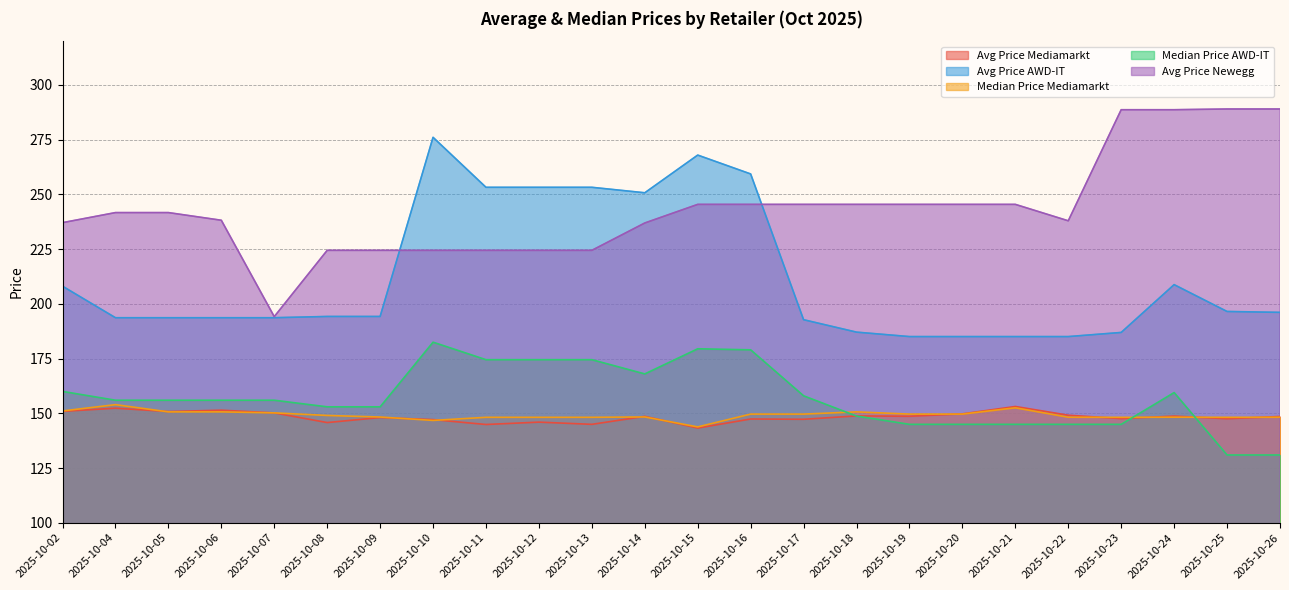

What value does the Median Price AWD-IT series have at 2025-10-17?

158.0